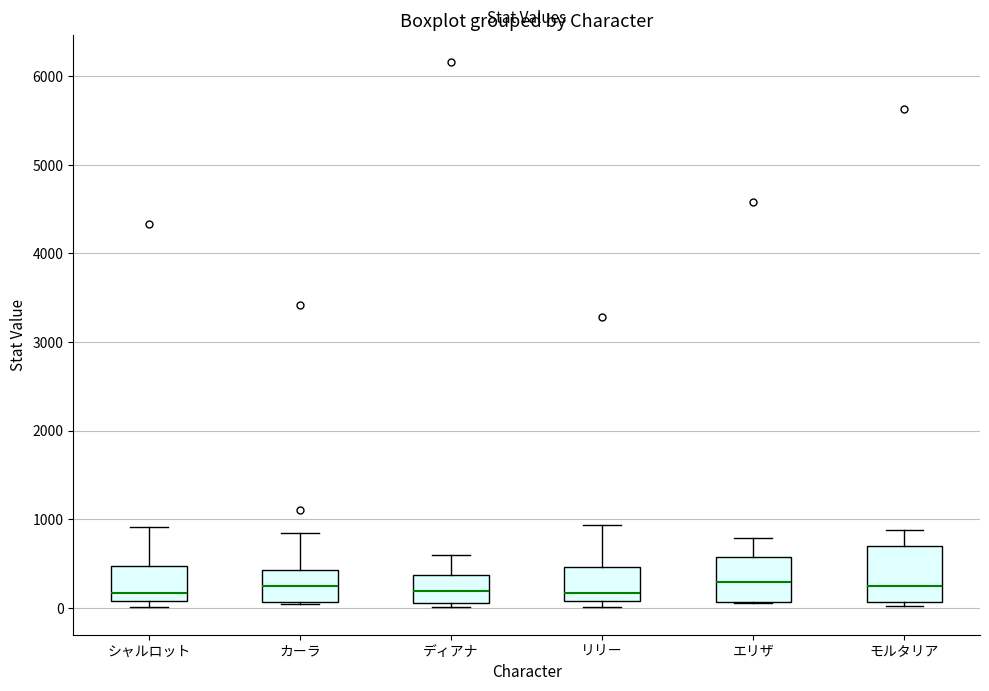

Reading left to right, transcribe this box plot: for each box, give where its median line is, the range the box spans, and where its two whiskers end, as read against the y-axis. The values are not printed on the chart, so give them approximately, as read against the axis.

シャルロット: median 200, box 100 to 500, whiskers 0 to 900
カーラ: median 300, box 100 to 400, whiskers 0 to 800
ディアナ: median 200, box 100 to 400, whiskers 0 to 600
リリー: median 200, box 100 to 500, whiskers 0 to 900
エリザ: median 300, box 100 to 600, whiskers 100 to 800
モルタリア: median 200, box 100 to 700, whiskers 0 to 900